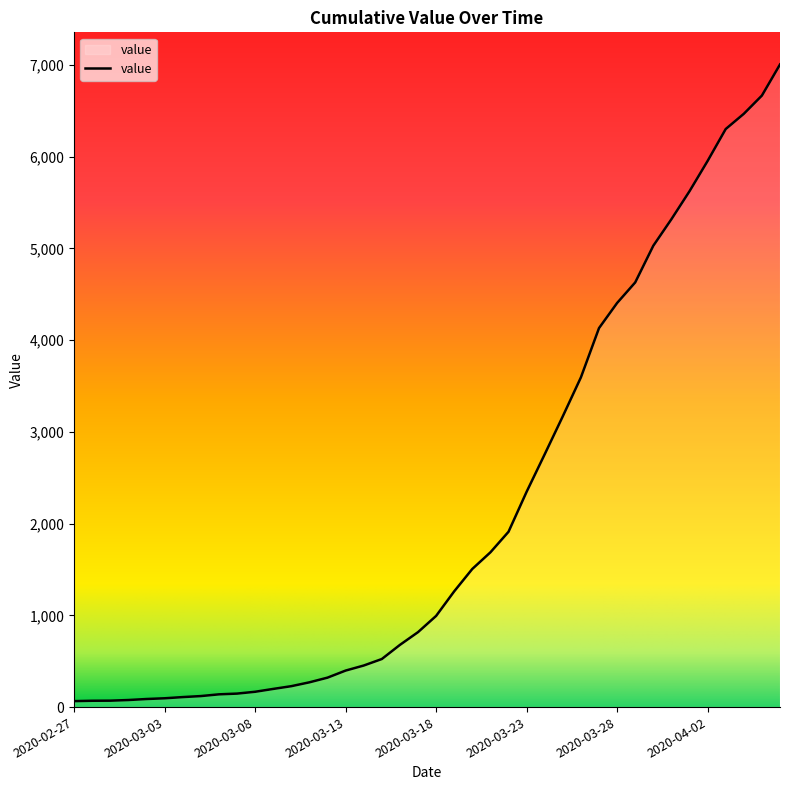

What is the smallest value displayed?

65